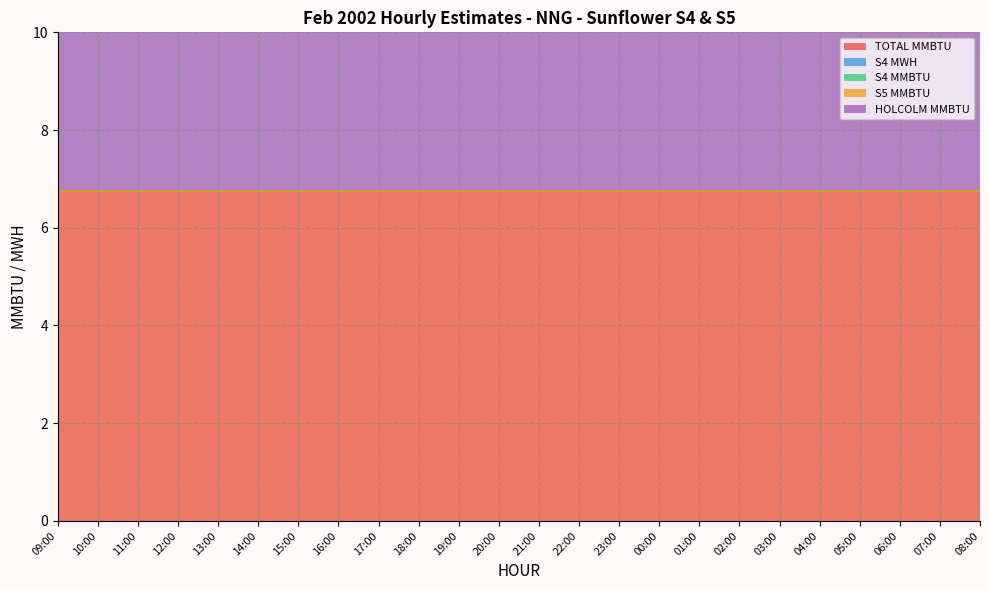

True or false: TOTAL MMBTU and S5 MMBTU intersect in this chart.

False